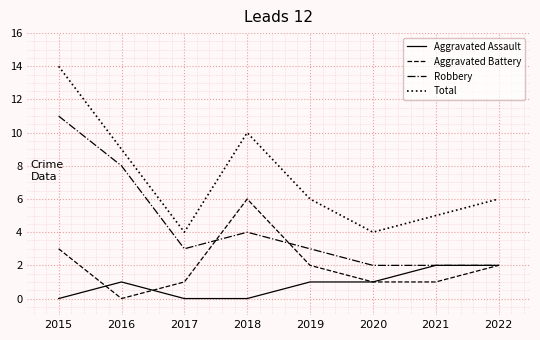

What are all the series names shown in the legend?

Aggravated Assault, Aggravated Battery, Robbery, Total